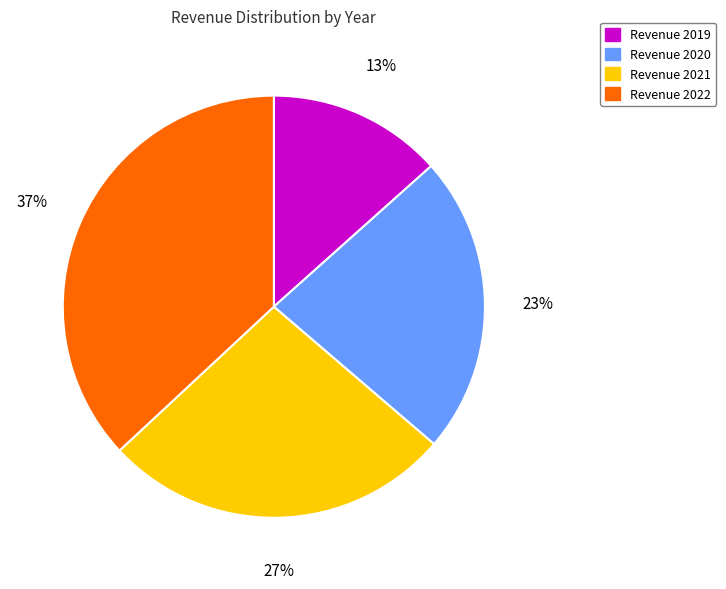

Is there a majority slice in this chart?

No